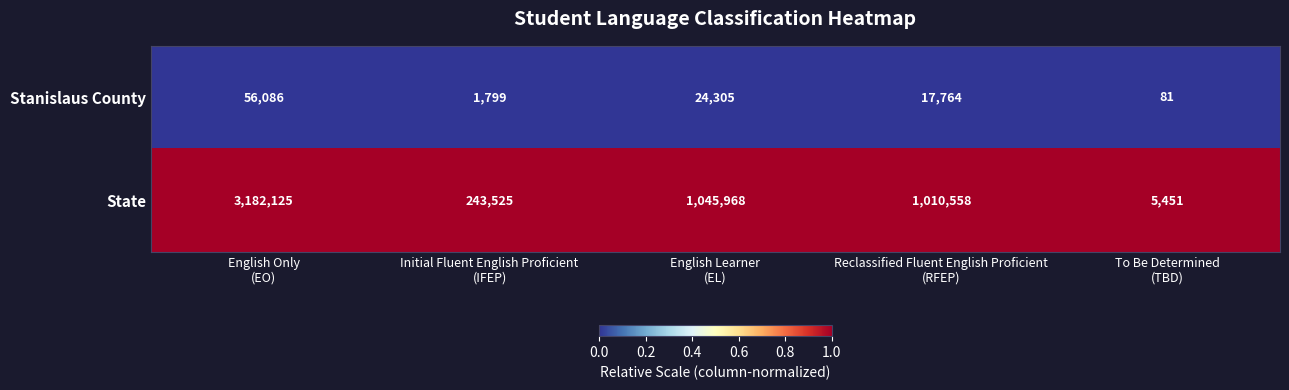

At which category is the sum across all series the highest?

English Only
(EO)